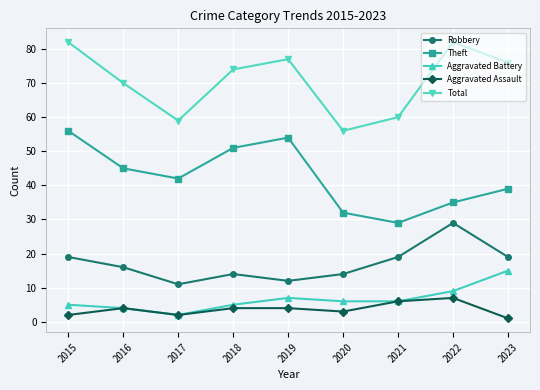

What is the difference between the second highest and second lowest values in the Theft series?

22